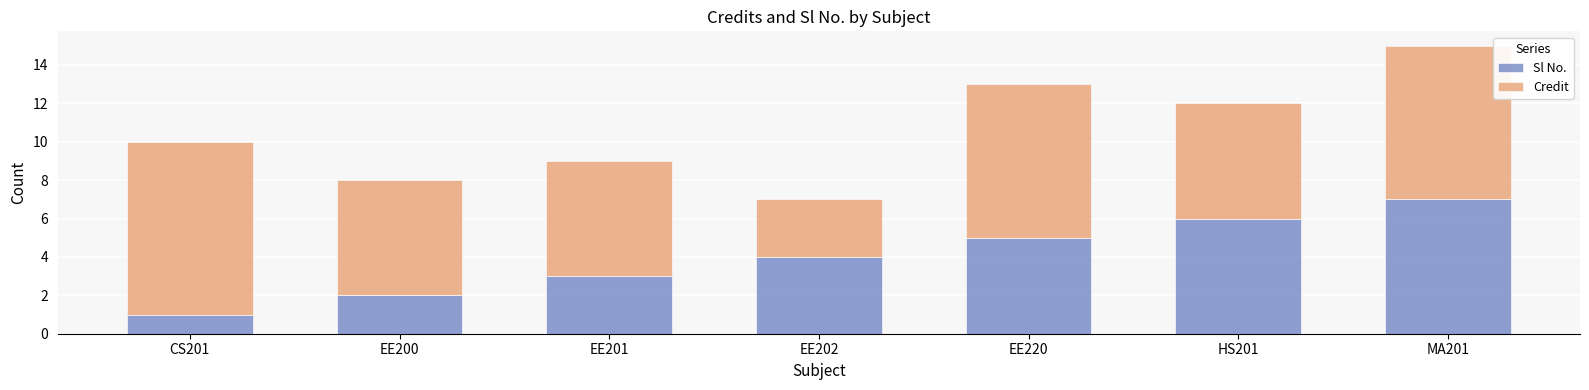

What value does the Sl No. series have at EE202?

4